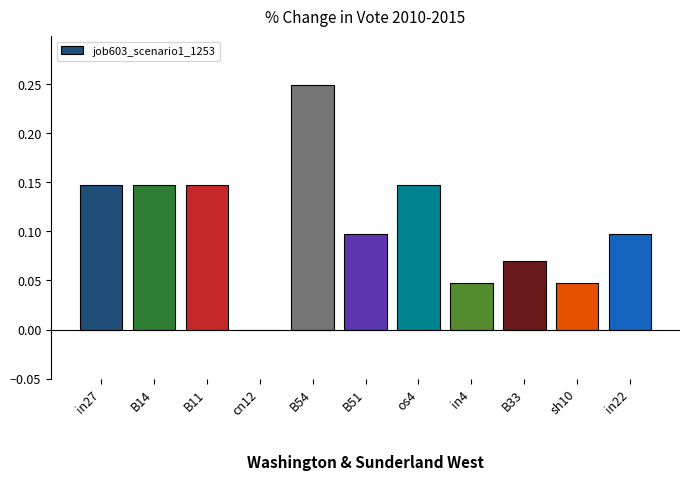

How many values exceed 0?

10